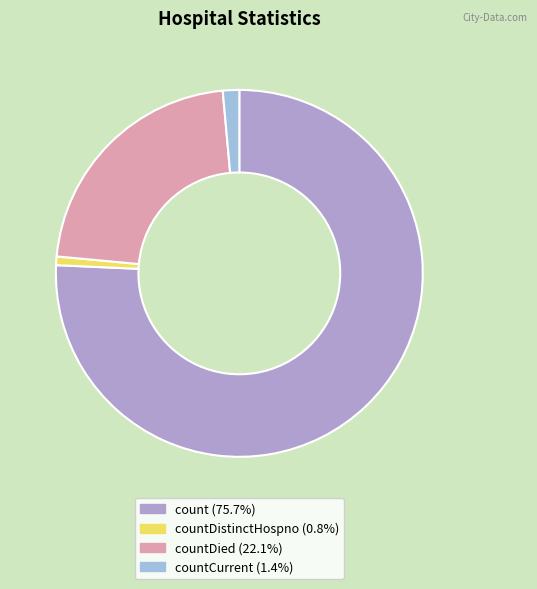

Which category accounts for the majority?

count